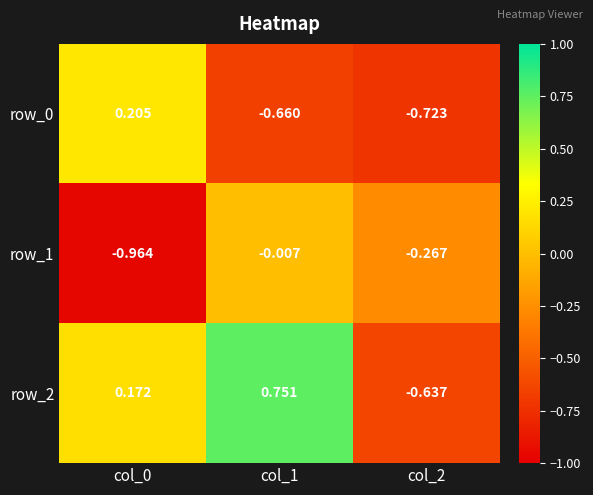

Is the value of row_0 at col_0 greater than the value of row_1 at col_2?

Yes